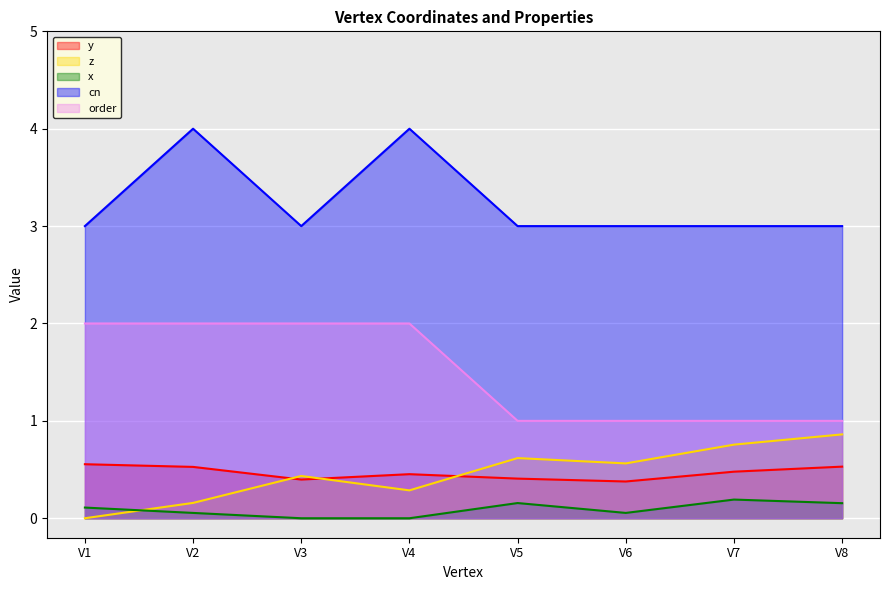

The value of z at V7 is 0.4. True or false?

False